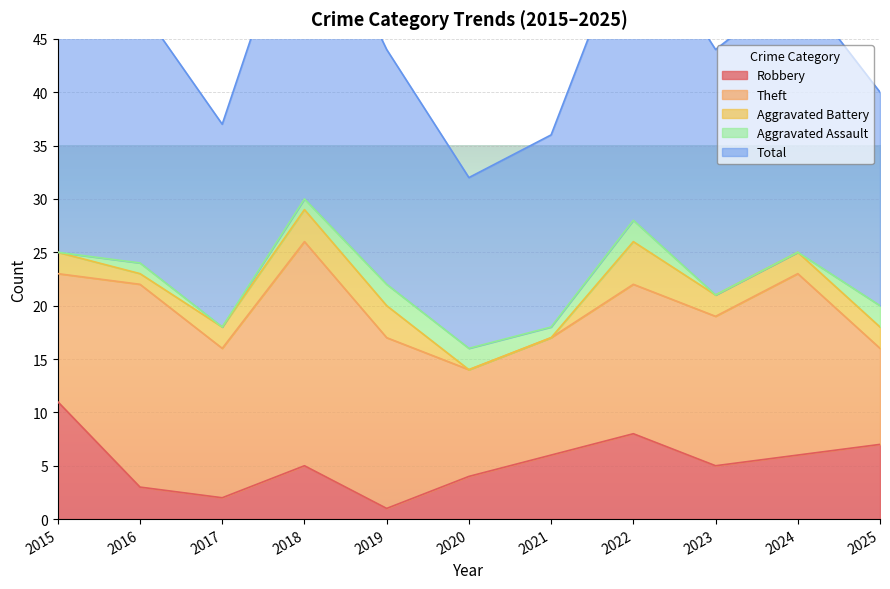

Between 2016 and 2020, which series saw the biggest shift?

Theft